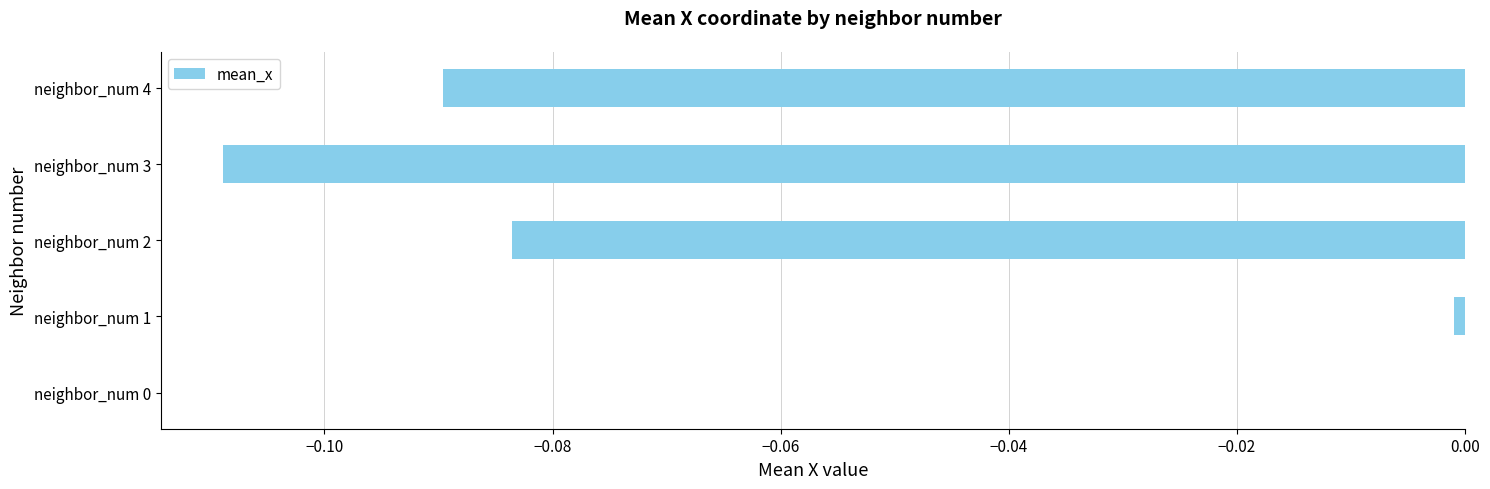

Is it true that the value at neighbor_num 4 is -0.2?

False